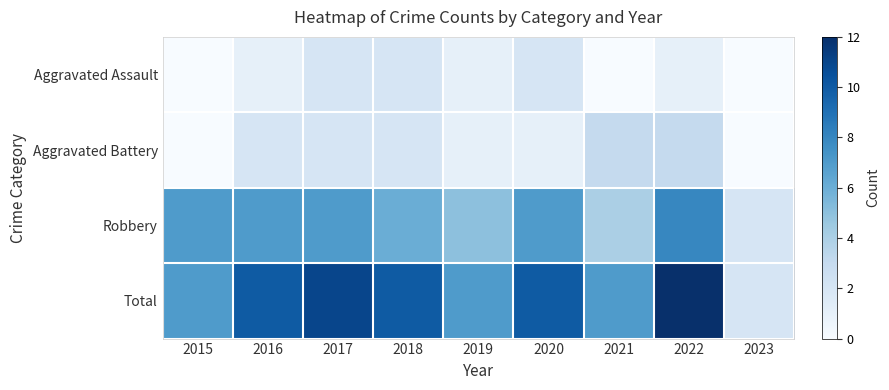

What is the total value across all series at 2017?

22